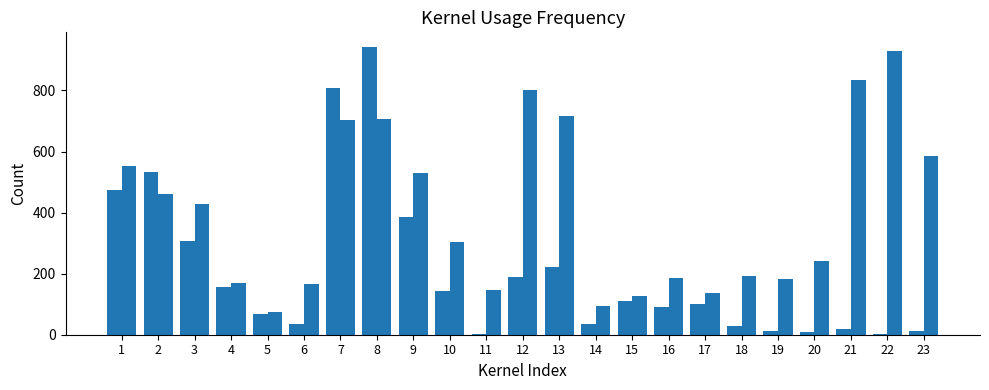

Count the number of data series in this chart.

2